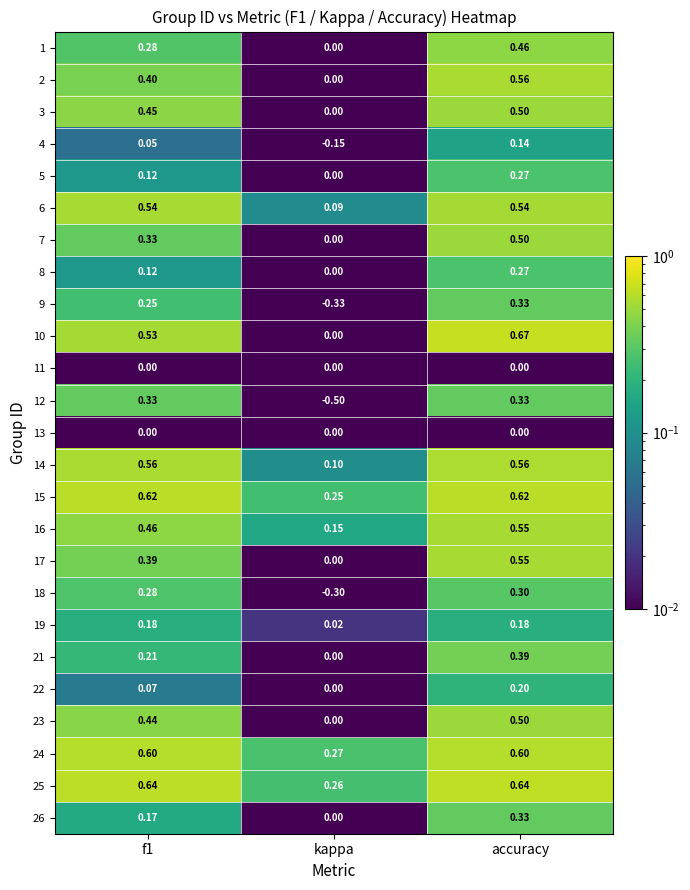

Which label corresponds to the largest value in the chart?

accuracy